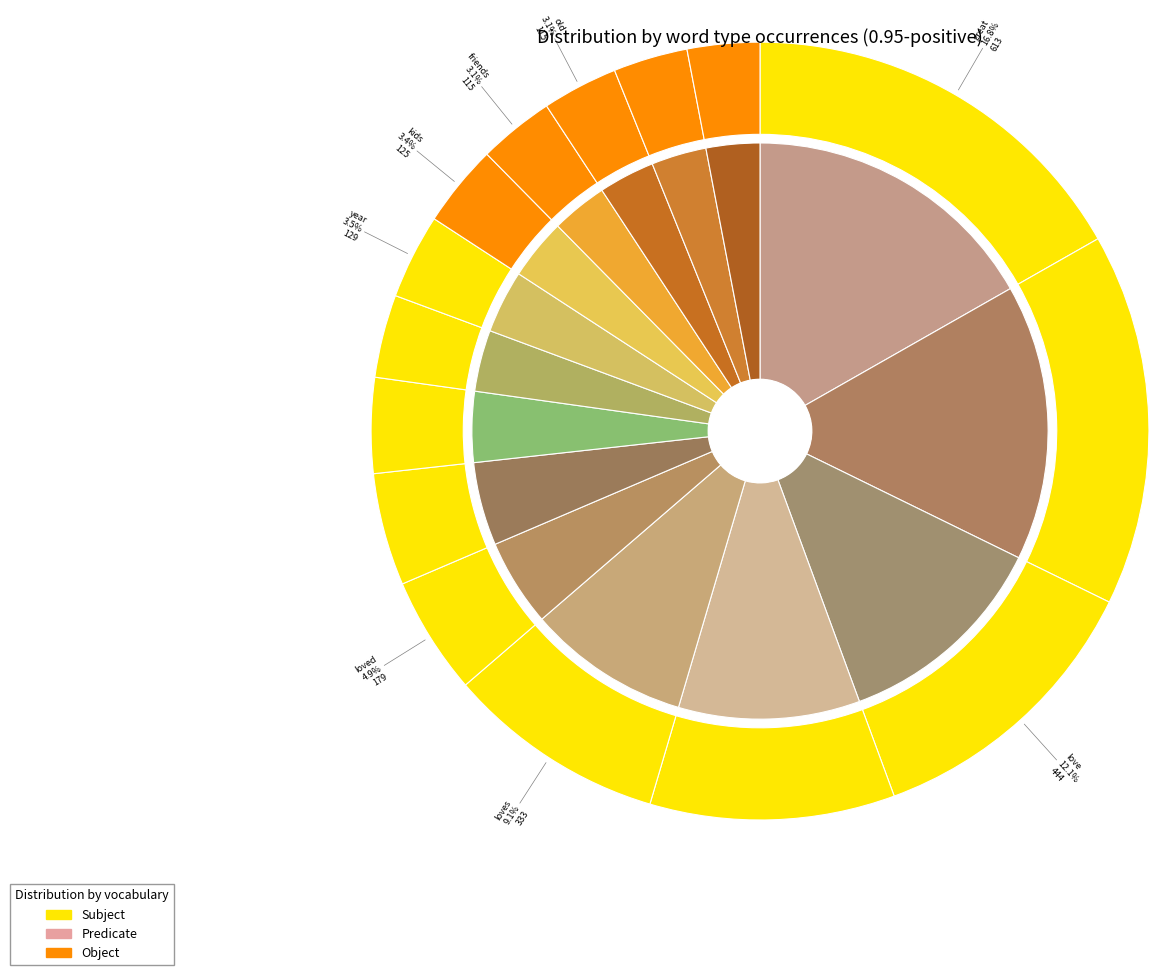

What is the change in value from great to play?

-442